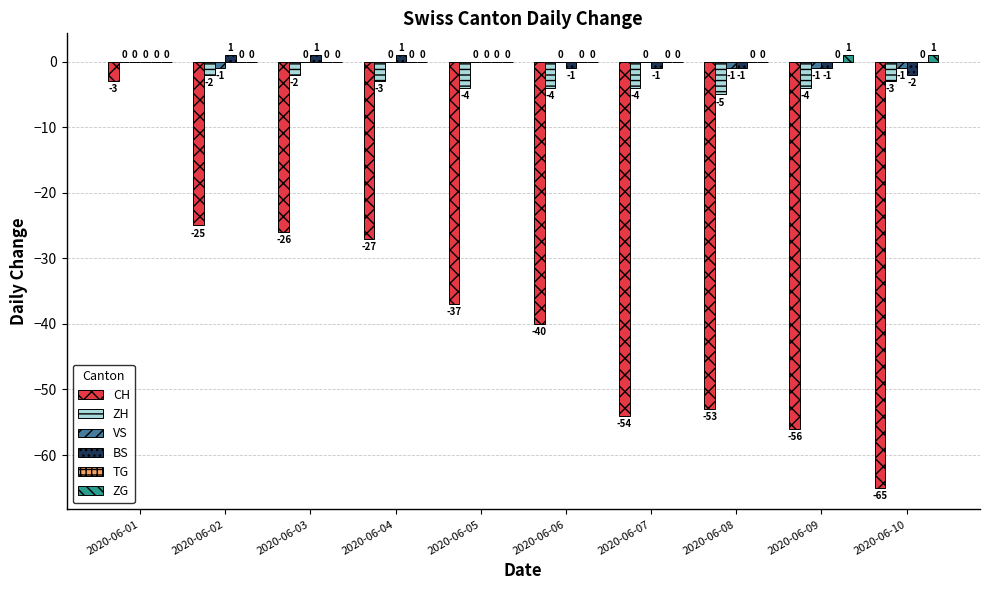

Is it true that BS equals -1 at 2020-06-09?

True